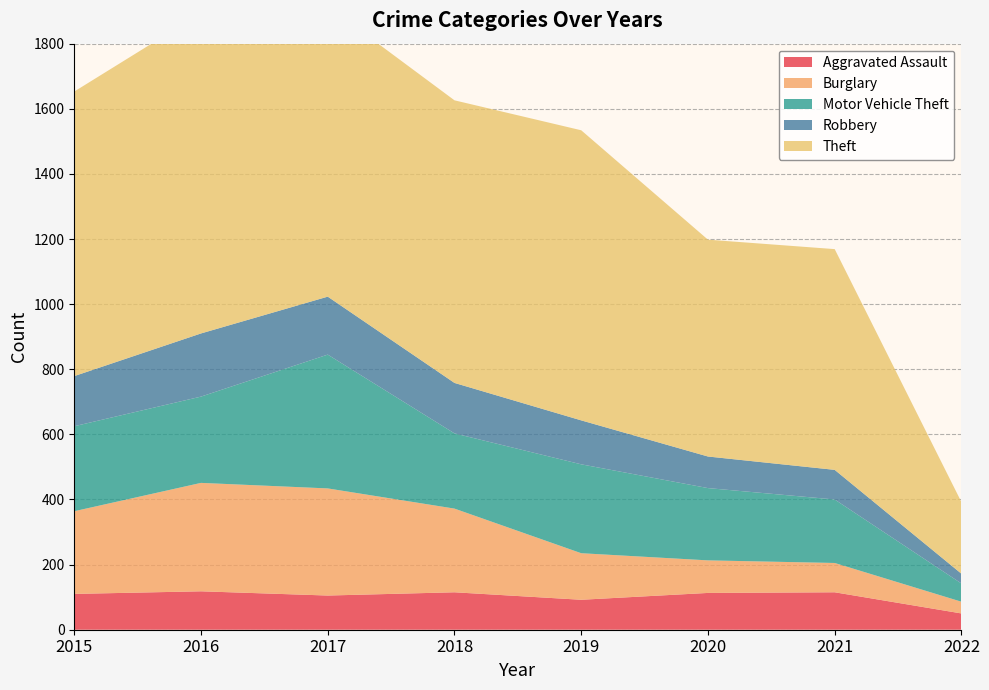

Reading left to right, extract all data points from this chart.

Aggravated Assault: 110	118	105	115	92	113	115	50
Burglary: 254	333	329	257	143	100	90	36
Motor Vehicle Theft: 261	265	411	231	273	222	195	56
Robbery: 154	194	178	155	135	97	91	30
Theft: 874	984	892	868	891	666	678	220